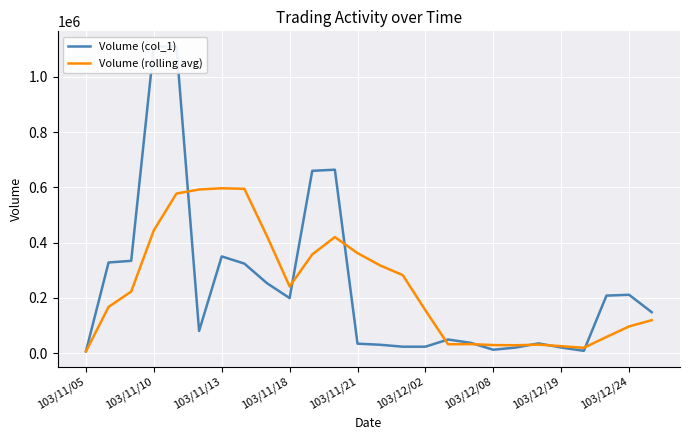

Which category has the lowest value across all series?

103/11/05